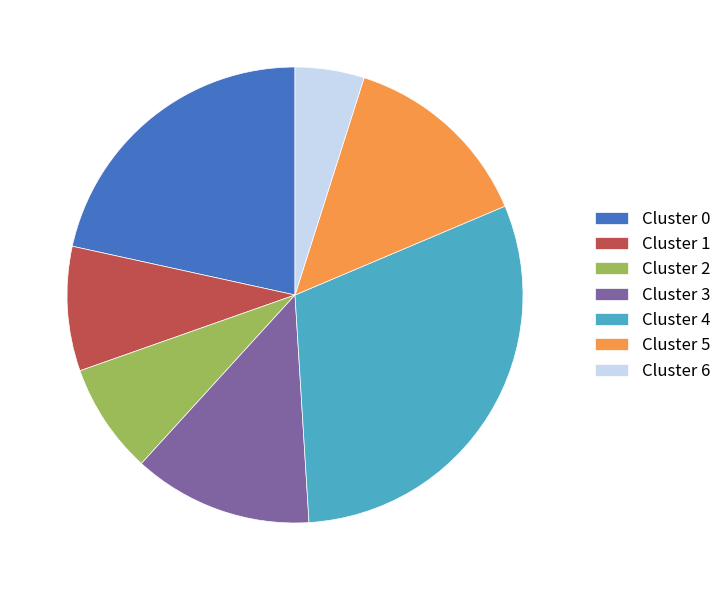

Combined, do Cluster 4 and Cluster 2 account for over 50%?

No